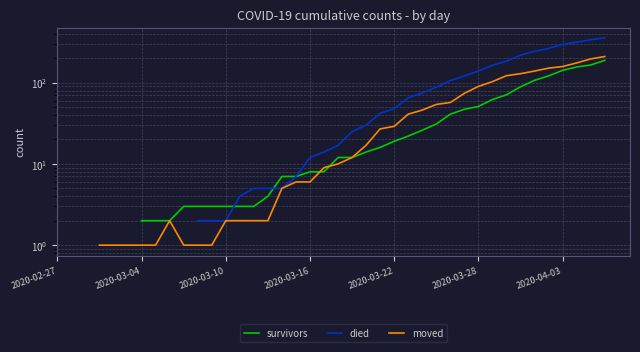

What position from the left is 8?

9